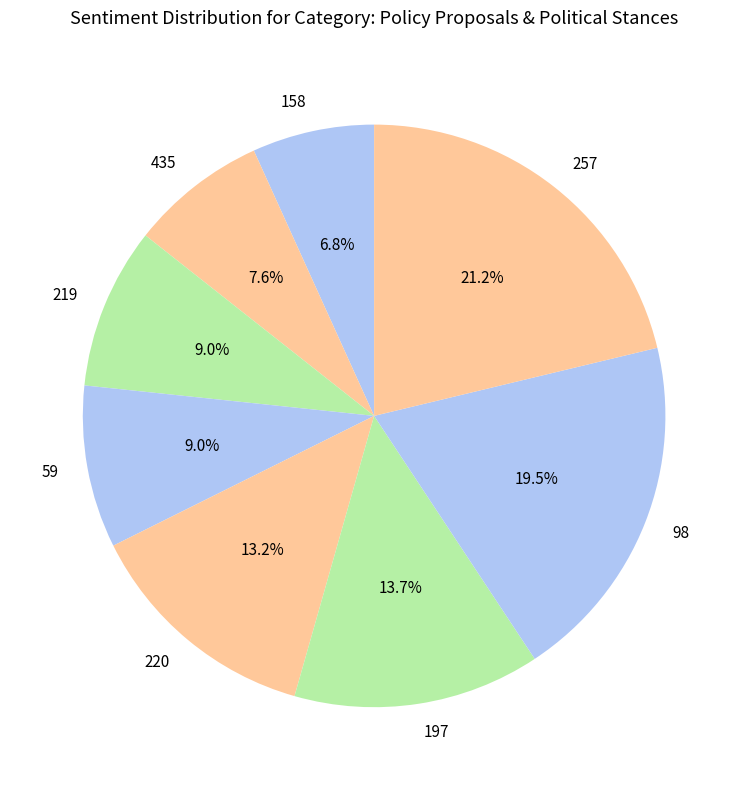

To the nearest percent, what portion does 197 represent?

14%